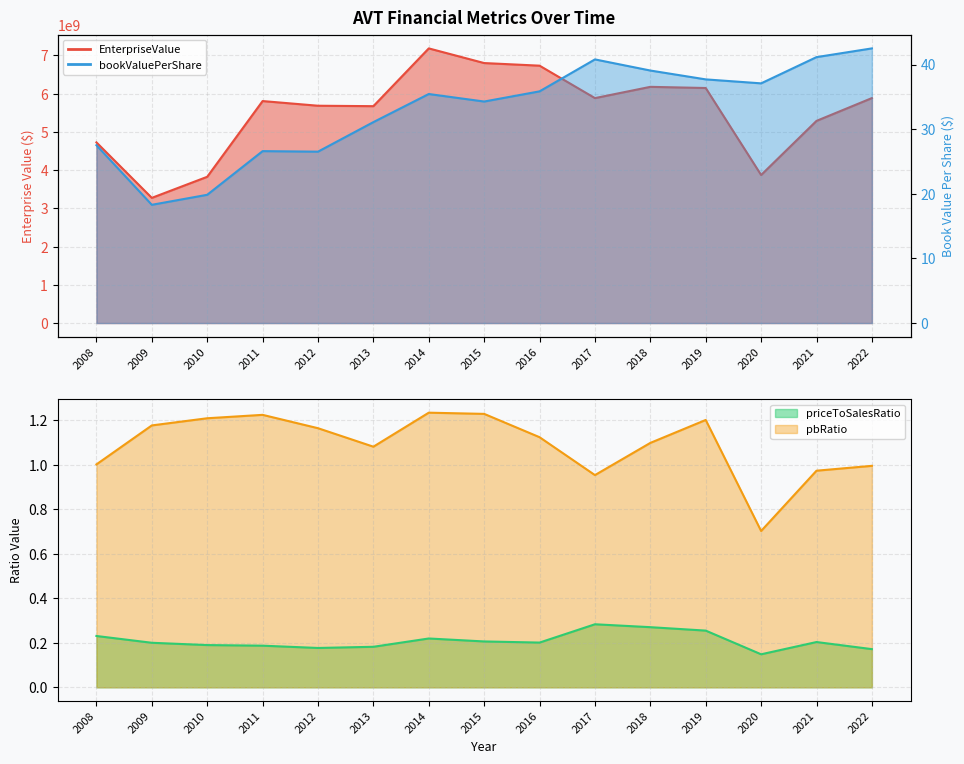

True or false: EnterpriseValue and bookValuePerShare cross at least once.

False